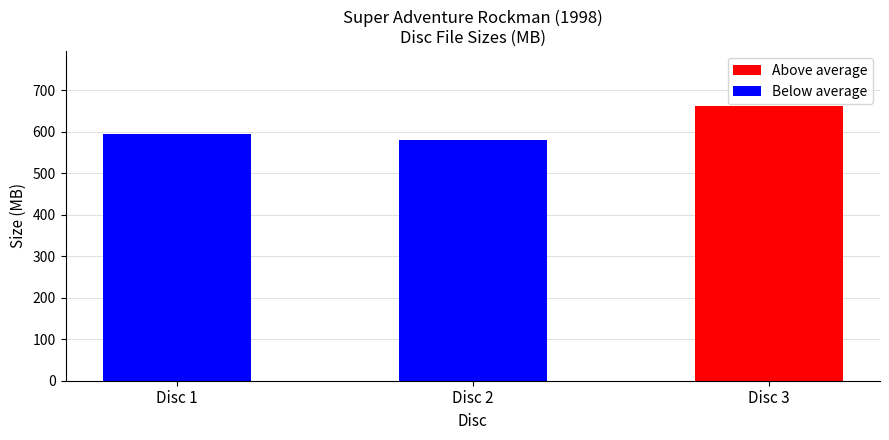

Are the bars grouped side by side (vs. stacked)?

No